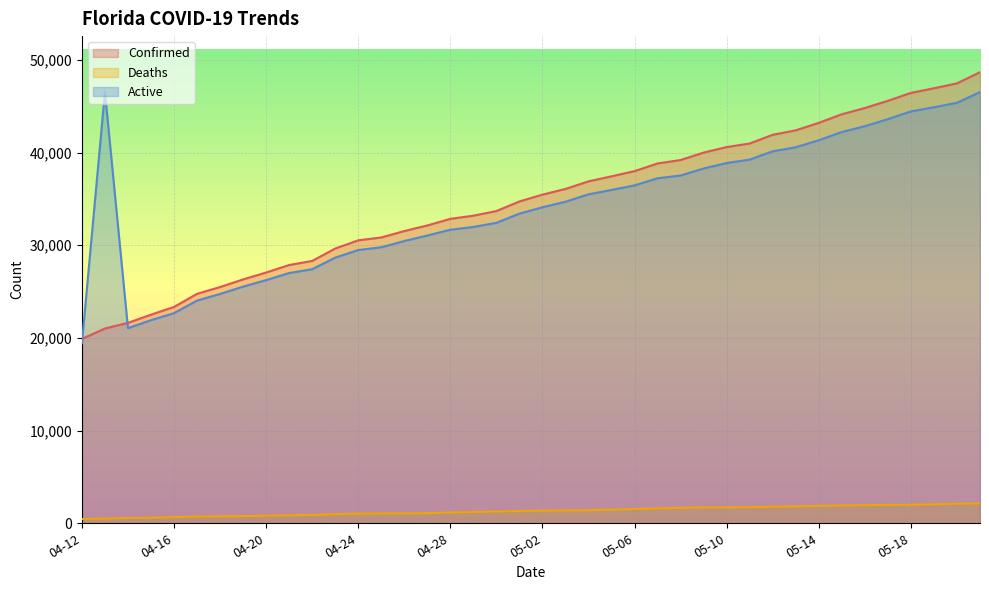

Does the chart display data point markers on the line(s)?

No